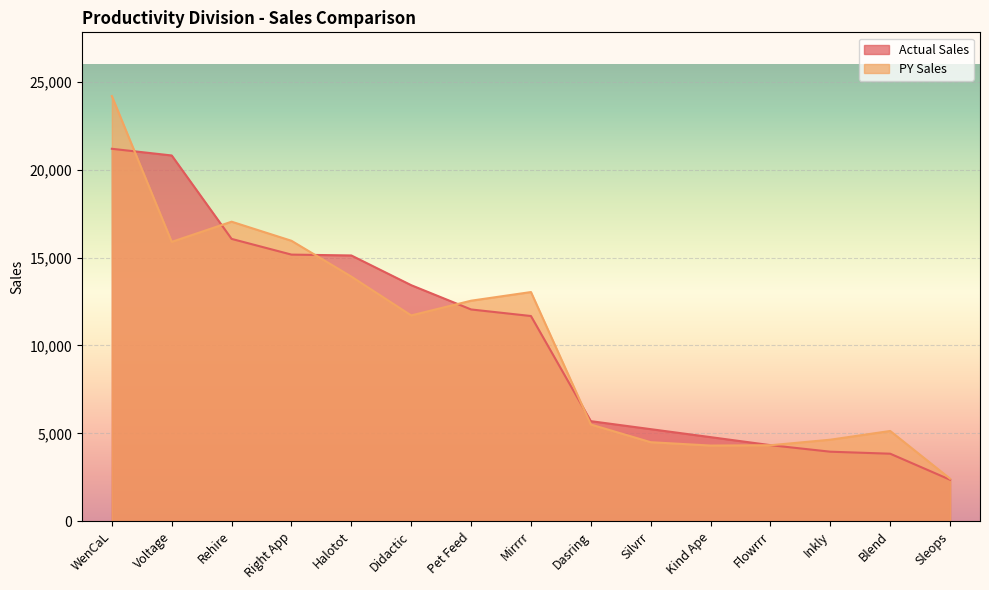

How many lines are shown in the chart?

2